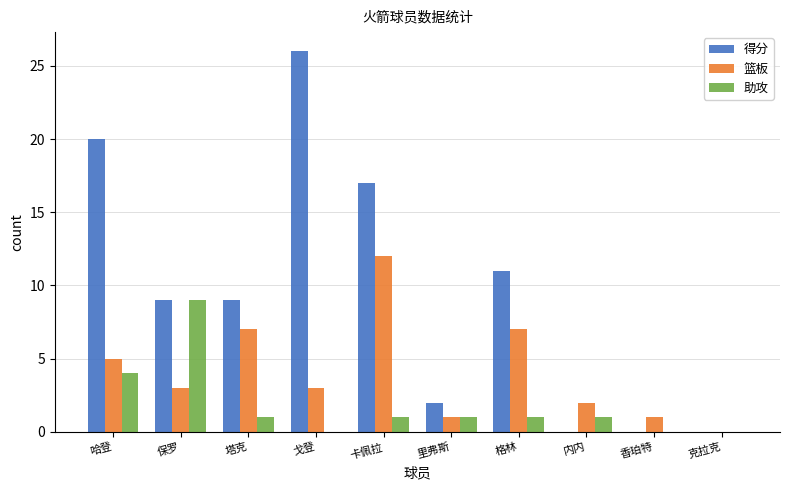

At which category is the sum across all series the highest?

卡佩拉